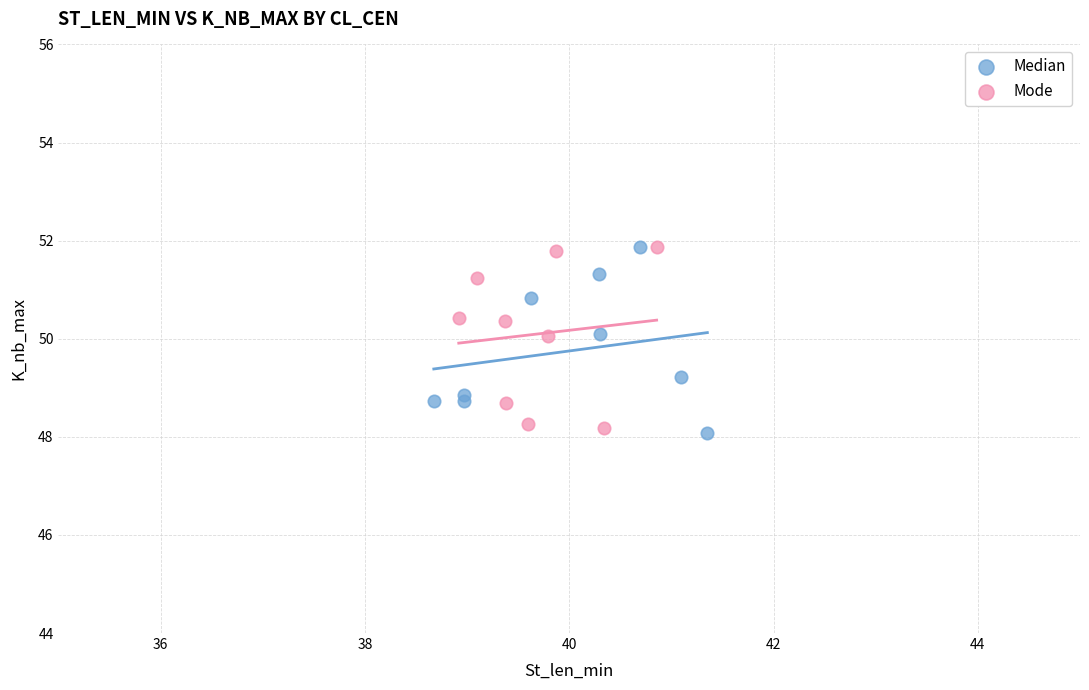

What are all the series names shown in the legend?

Median, Mode